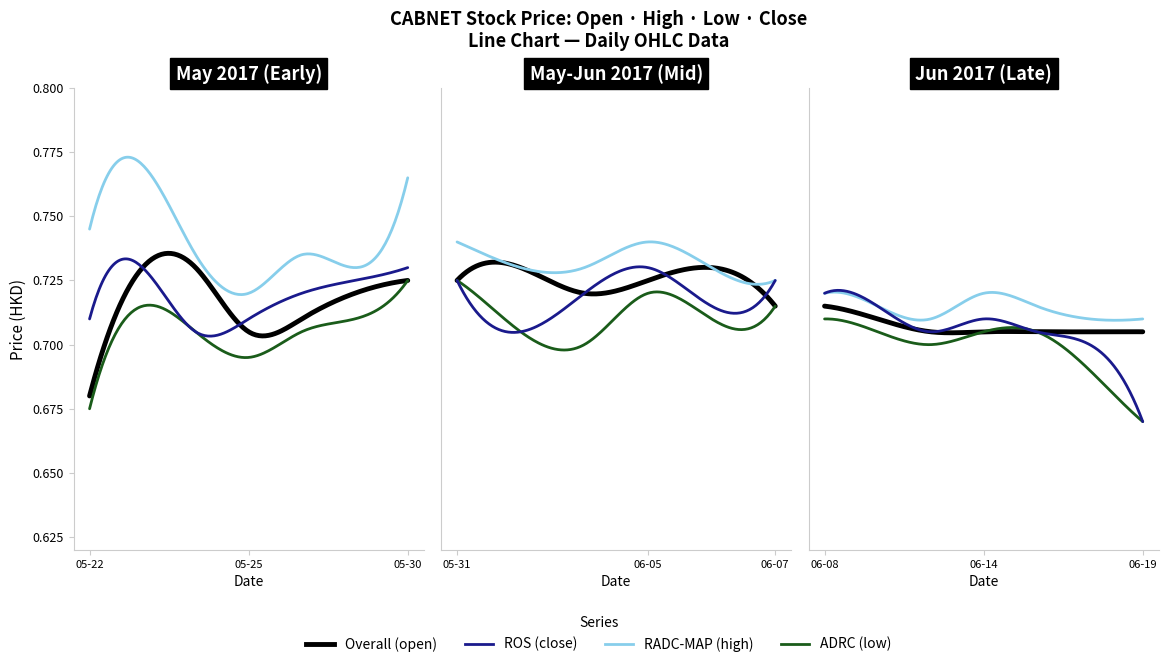

Which series has the widest spread of values?

high